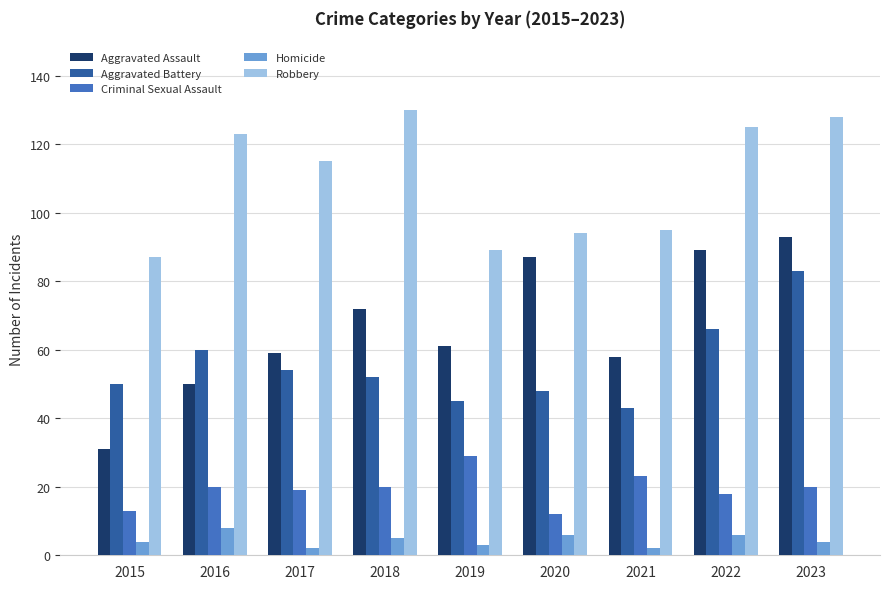

At 2015, list the series in order from largest to smallest.

Robbery, Aggravated Battery, Aggravated Assault, Criminal Sexual Assault, Homicide